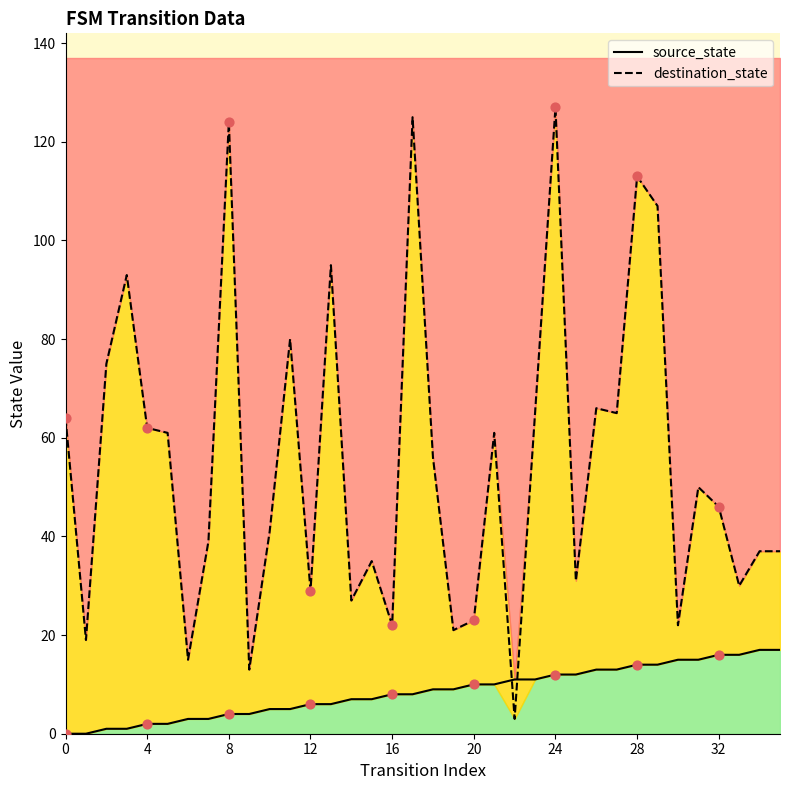

Which series has the largest Y range (max minus min)?

destination_state